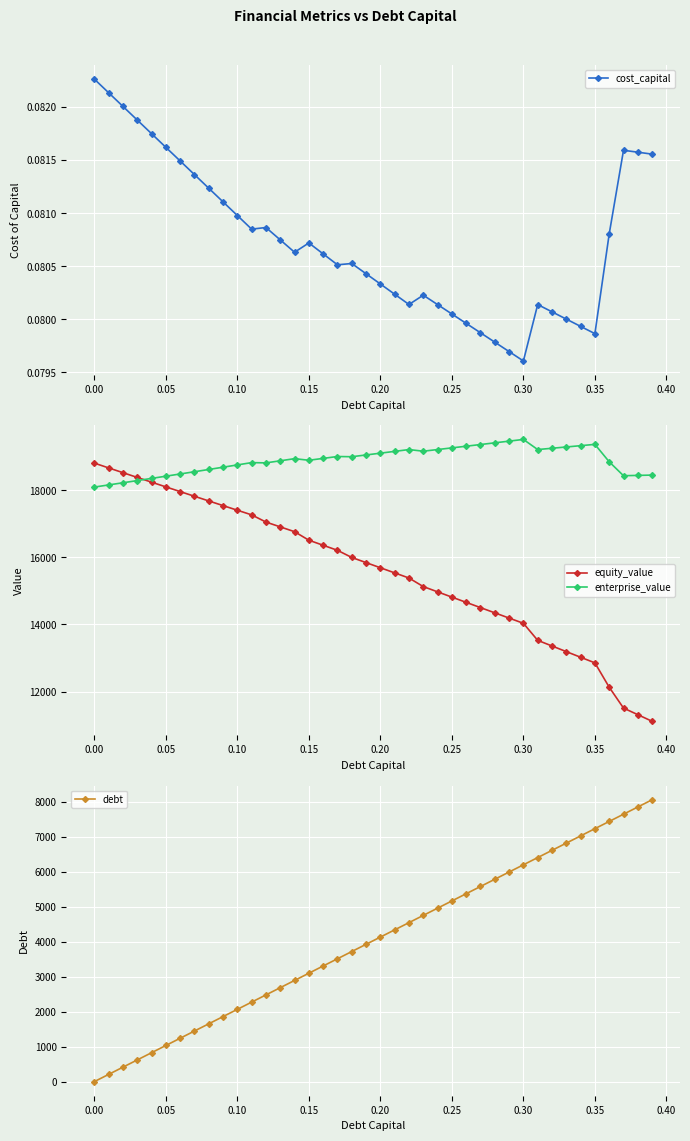

What is the lowest value of the enterprise_value series?

18100.4